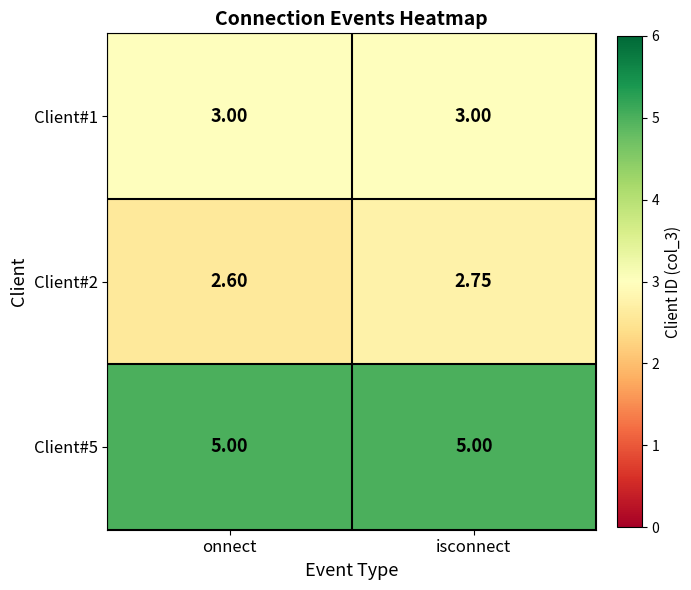

Rank the categories by Client#2 value from highest to lowest.

isconnect, onnect